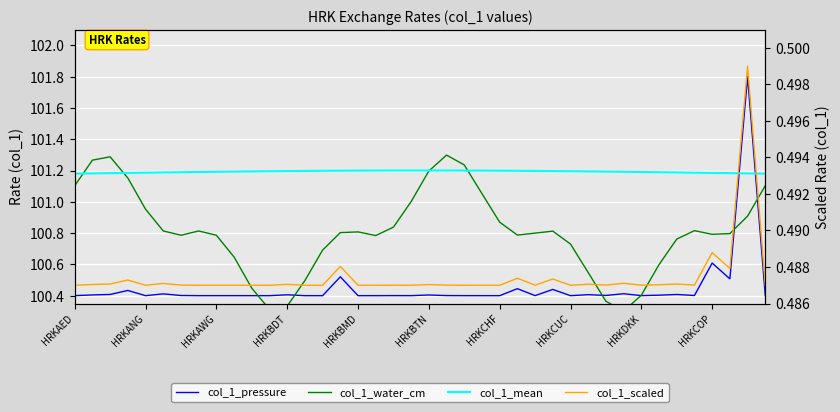

Between 20 and 37, which is larger?

37